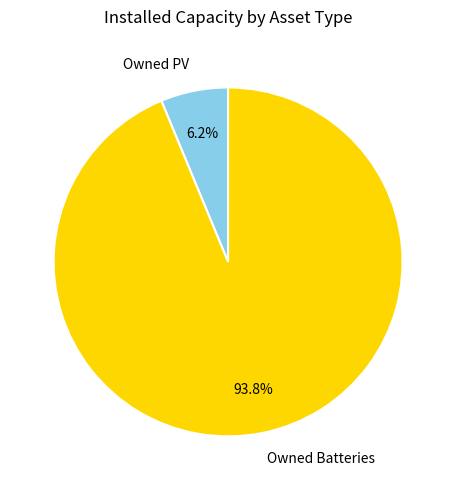

How many segments does this pie chart have?

2